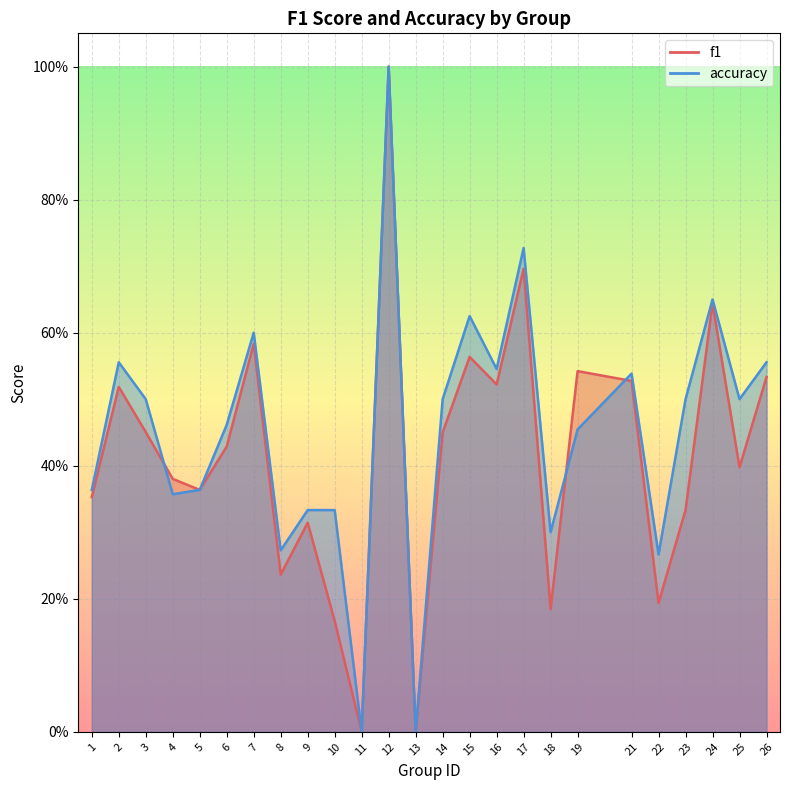

Reading right to left, what are all the values shown in this chart?

f1: 26=0.5	25=0.4	24=0.6	23=0.3	22=0.2	21=0.5	19=0.5	18=0.2	17=0.7	16=0.5	15=0.6	14=0.5	13=0.0	12=1.0	11=0.0	10=0.2	9=0.3	8=0.2	7=0.6	6=0.4	5=0.4	4=0.4	3=0.5	2=0.5	1=0.4
accuracy: 26=0.6	25=0.5	24=0.7	23=0.5	22=0.3	21=0.5	19=0.5	18=0.3	17=0.7	16=0.5	15=0.6	14=0.5	13=0.0	12=1.0	11=0.0	10=0.3	9=0.3	8=0.3	7=0.6	6=0.5	5=0.4	4=0.4	3=0.5	2=0.6	1=0.4